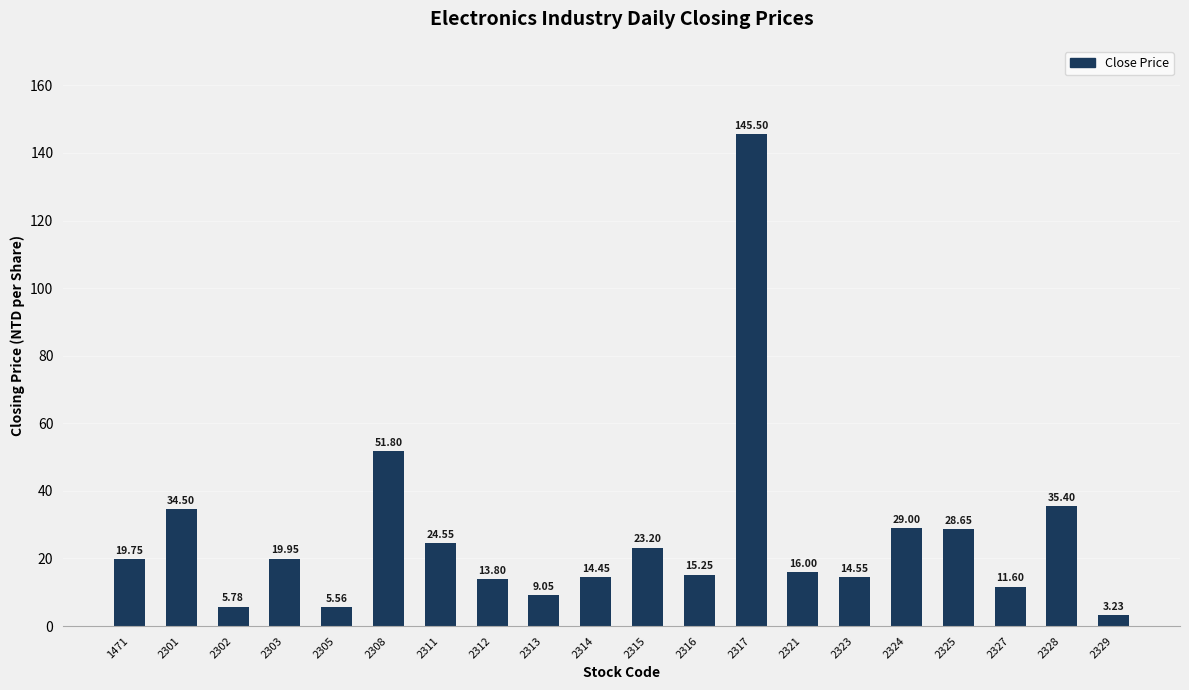

List the labels in order of value, largest first.

2317, 2308, 2328, 2301, 2324, 2325, 2311, 2315, 2303, 1471, 2321, 2316, 2323, 2314, 2312, 2327, 2313, 2302, 2305, 2329